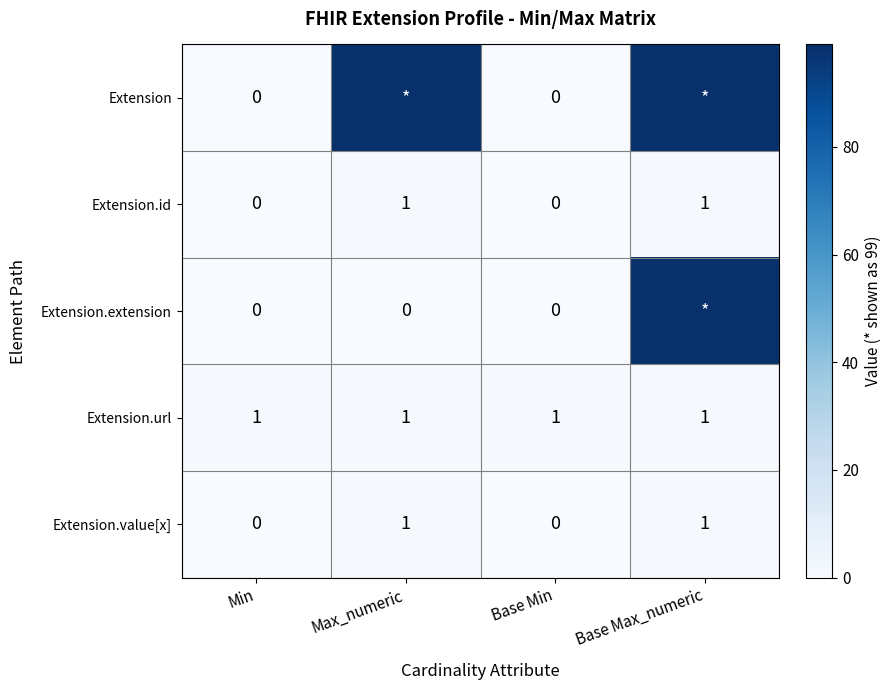

Is the value of Extension.url at Base Max_numeric greater than the value of Extension.value[x] at Min?

Yes